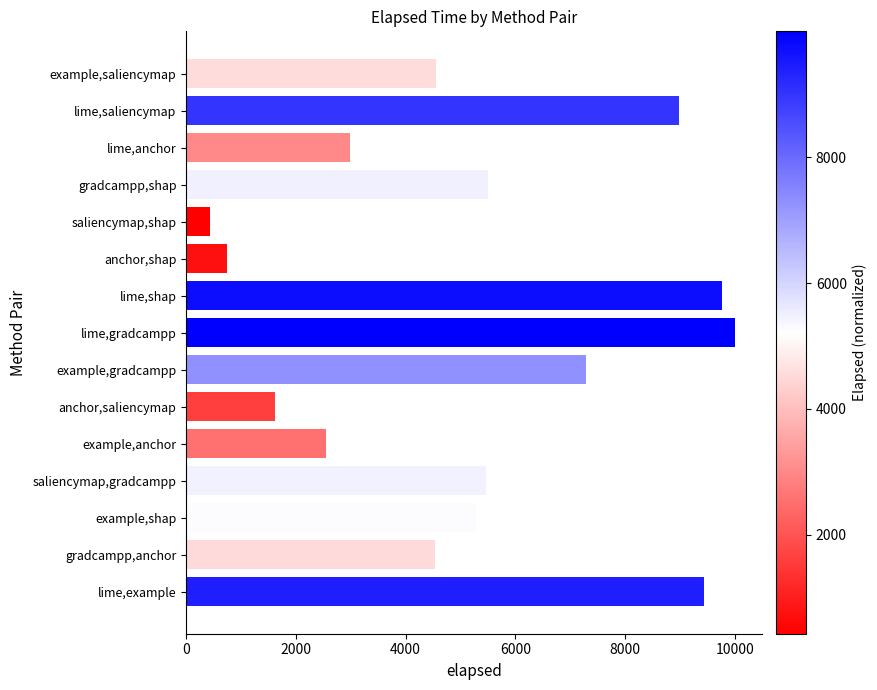

What is the label of the 8th bar from the bottom?

lime,gradcampp